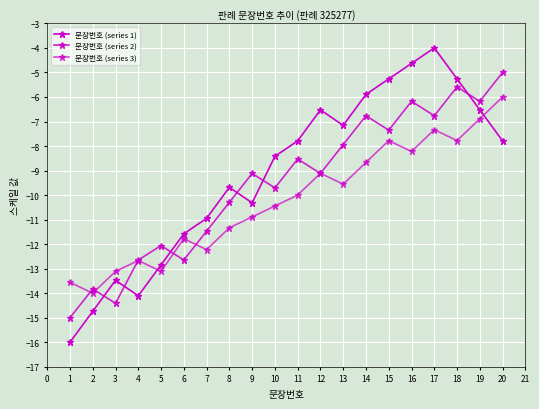

What is the sum of all 문장번호 (series 1) values?

-182.9